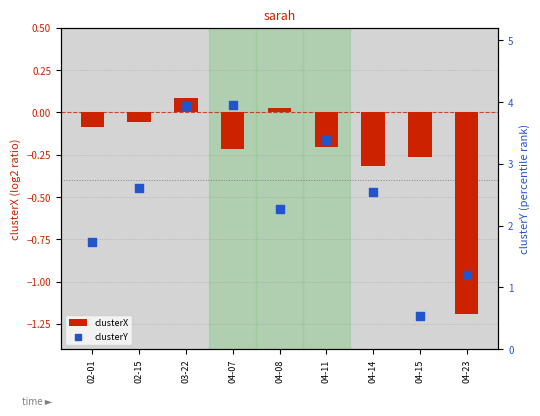

What are all the series names shown in the legend?

clusterX, clusterY